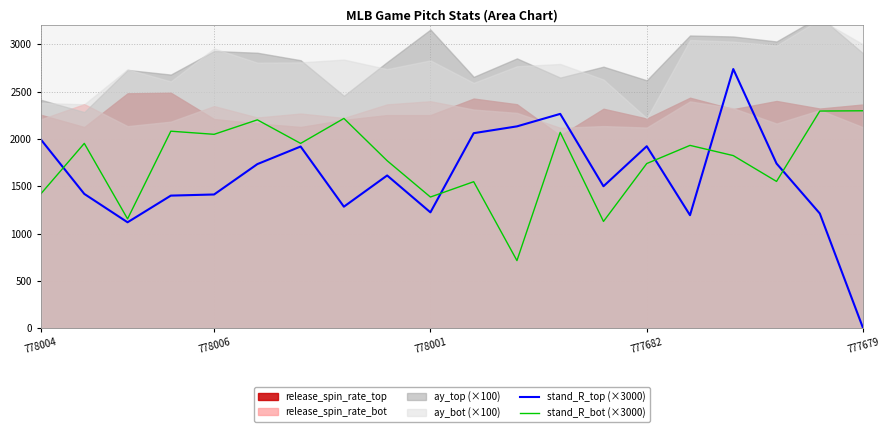

At which category is the sum across all series the highest?

16